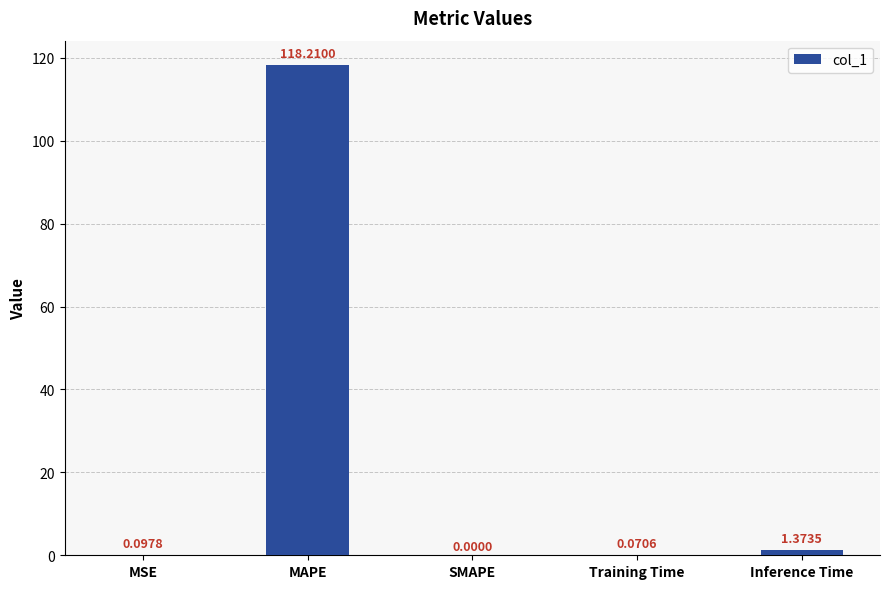

What is the sum of all values?

119.8